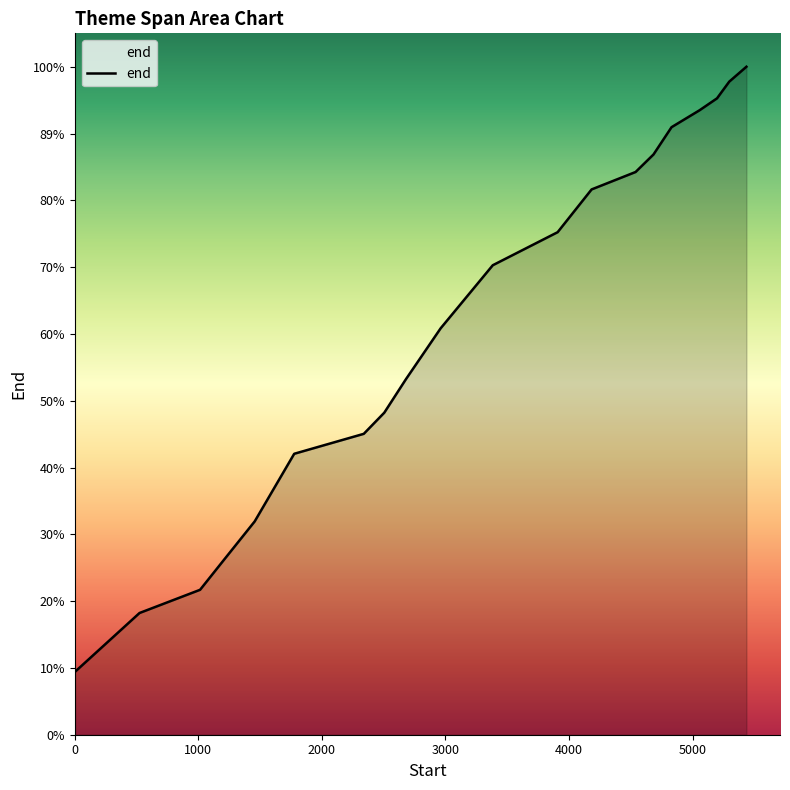

True or false: there are more than 2 points higher than both neighbors.

False